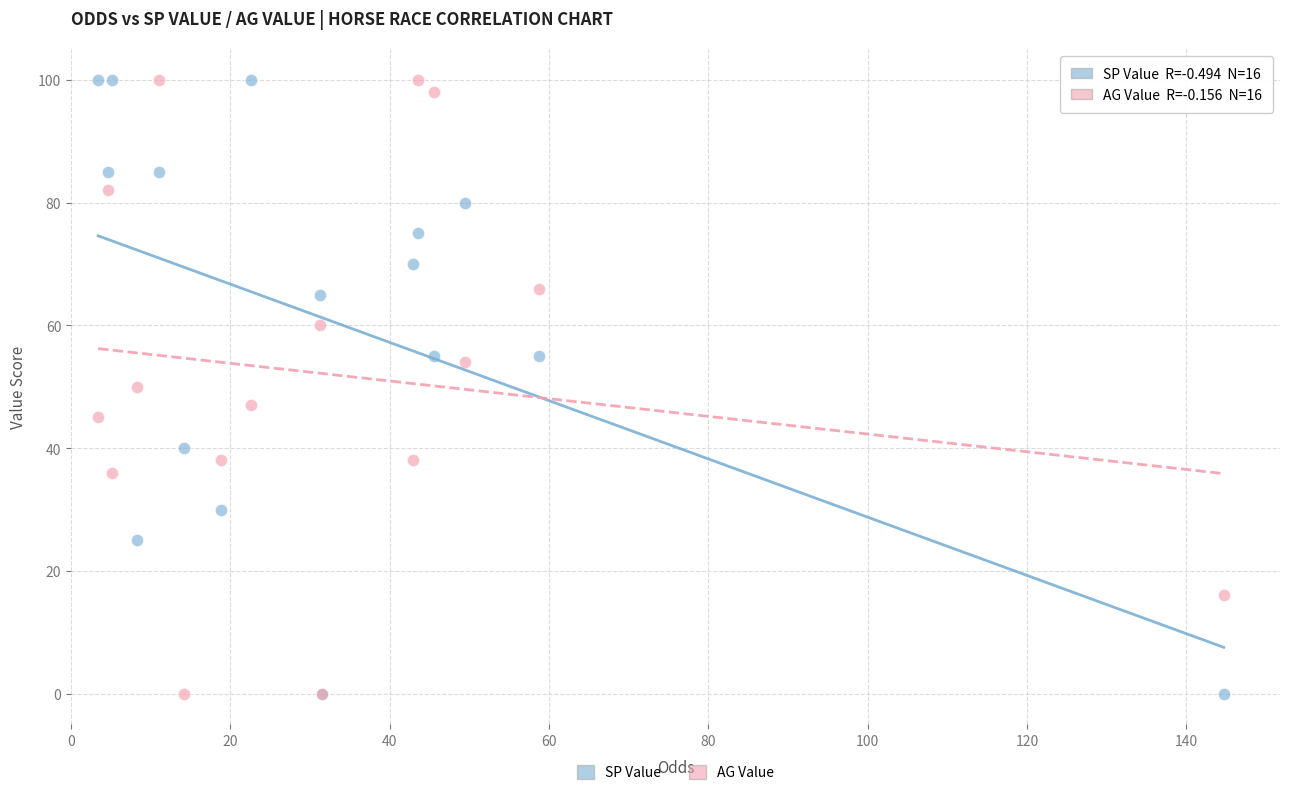

What are all the series names shown in the legend?

SP Value, AG Value